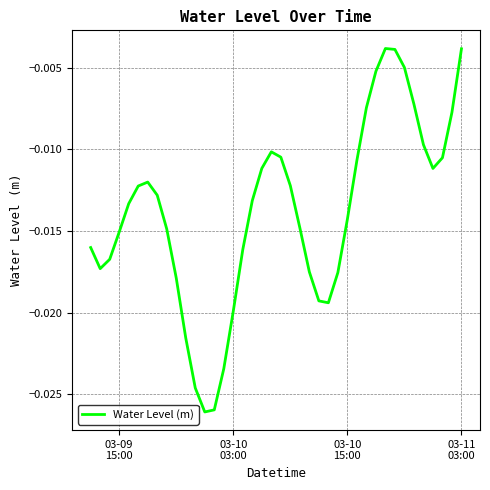

Does the chart have visible grid lines?

Yes